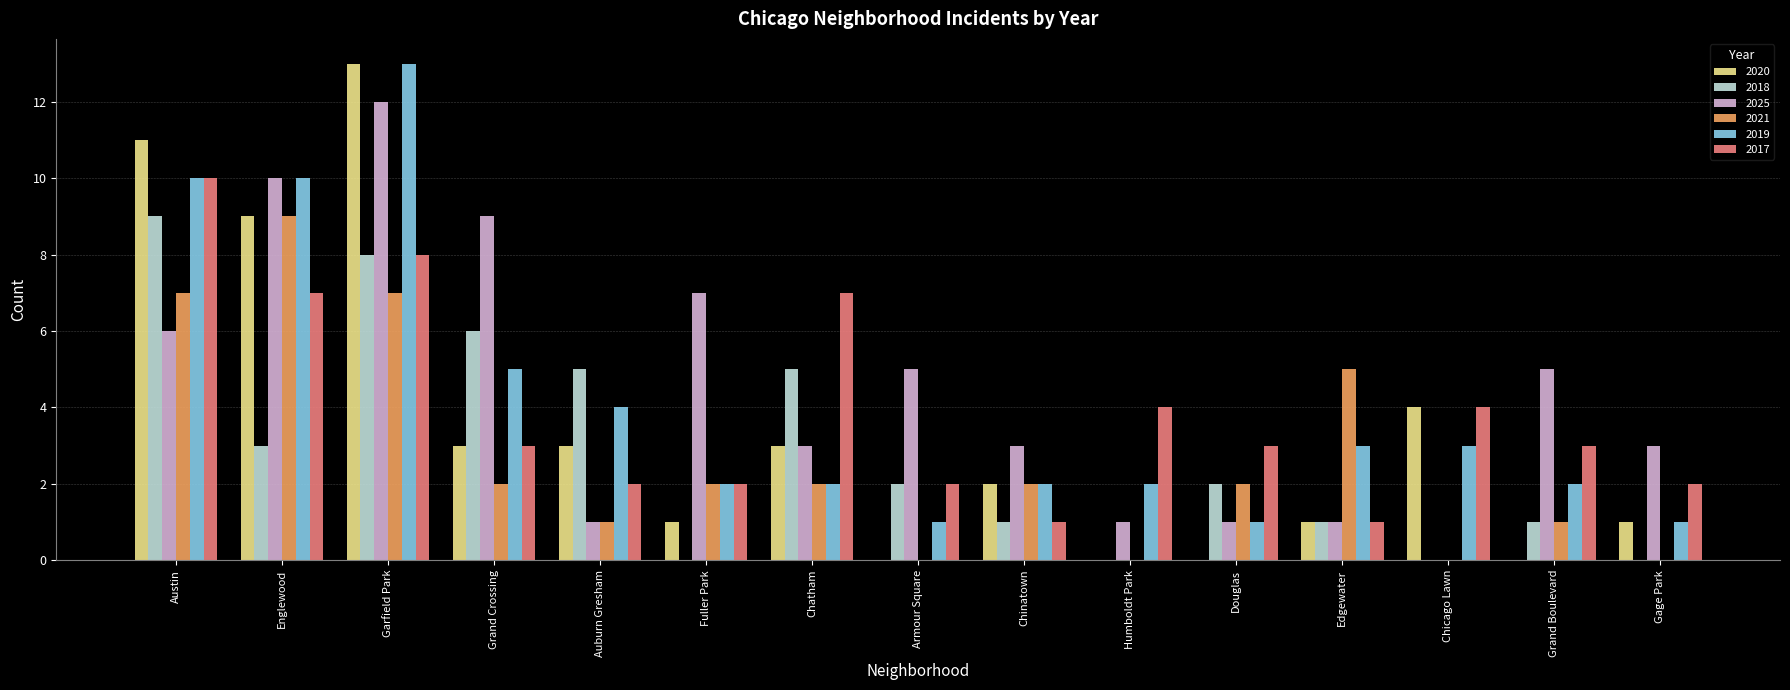

What is the average value of the 2019 series?

4